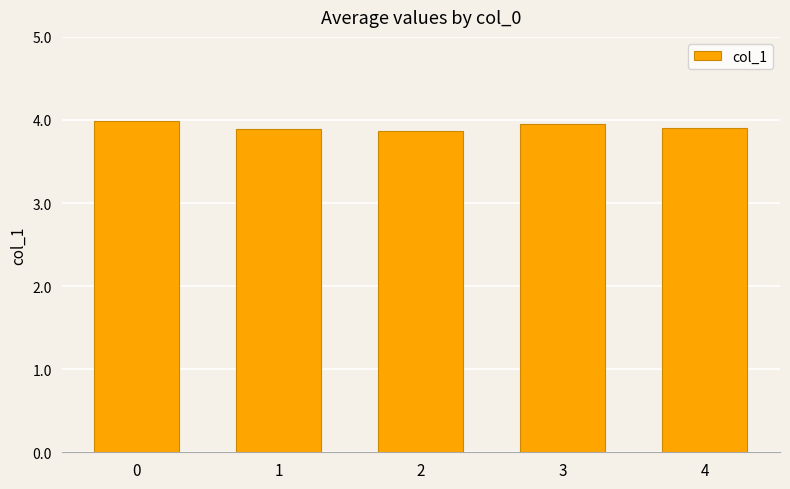

Between 3 and 4, which is larger?

3